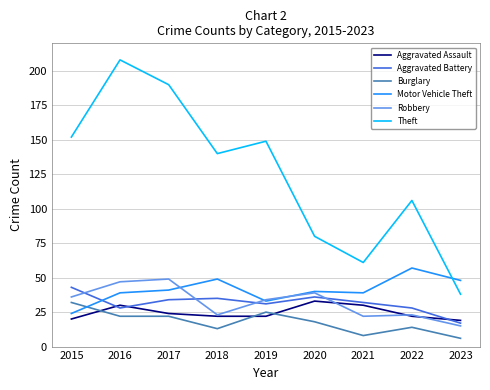

What is the greatest value displayed?

208